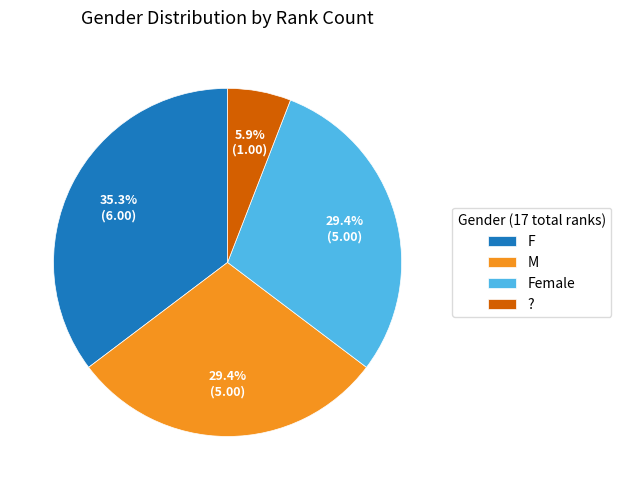

To the nearest percent, what portion does ? represent?

6%